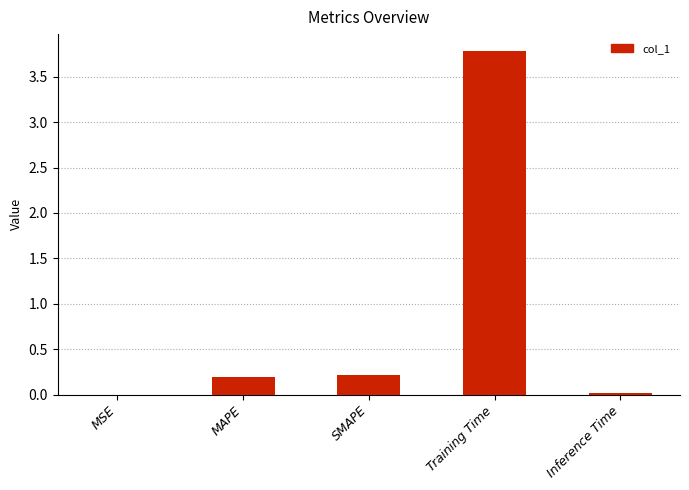

Are the bars horizontal?

No